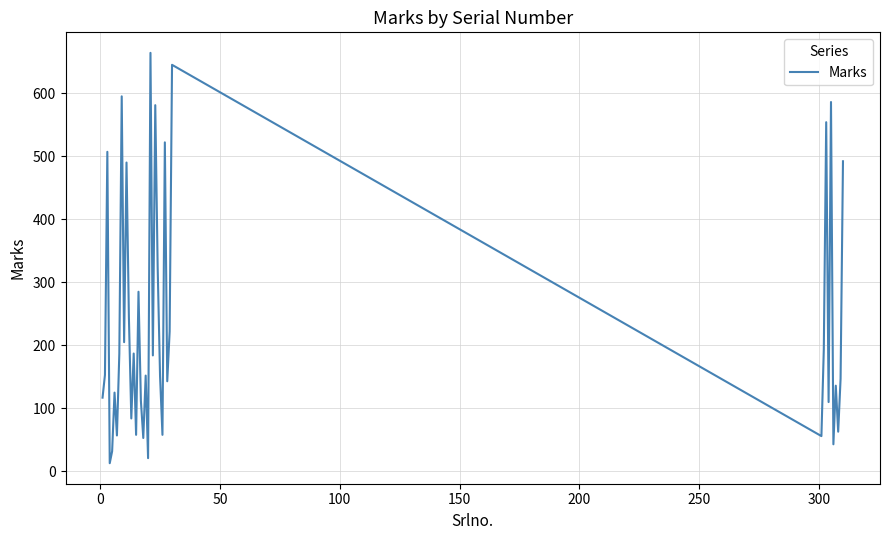

What is the difference between the maximum and minimum values?

651